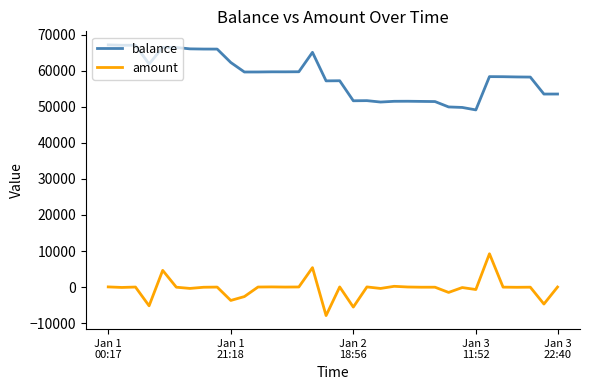

True or false: balance and amount intersect in this chart.

False